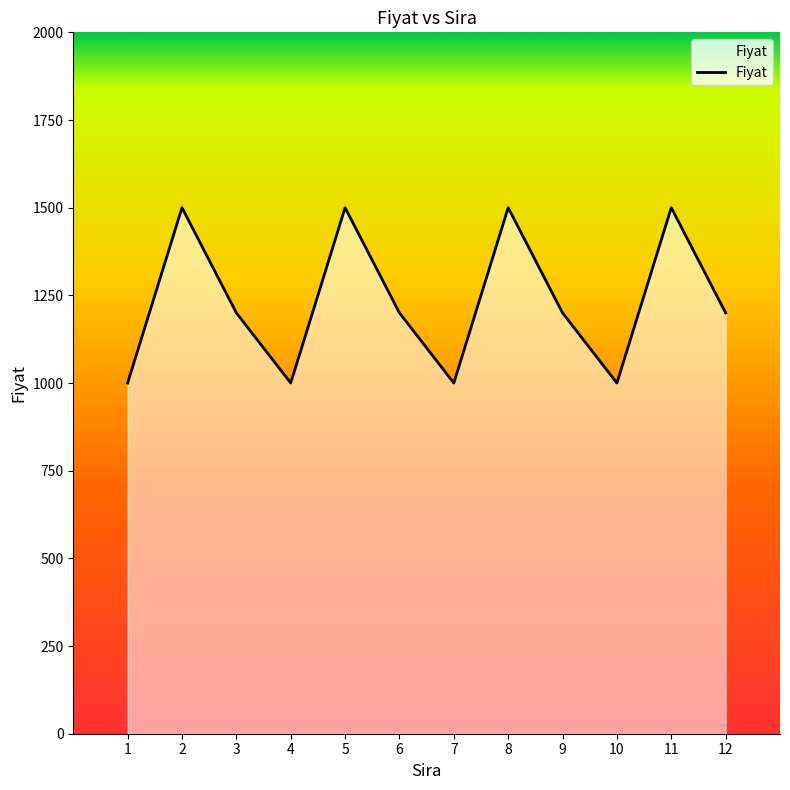

What is the difference between the maximum and minimum values?

500